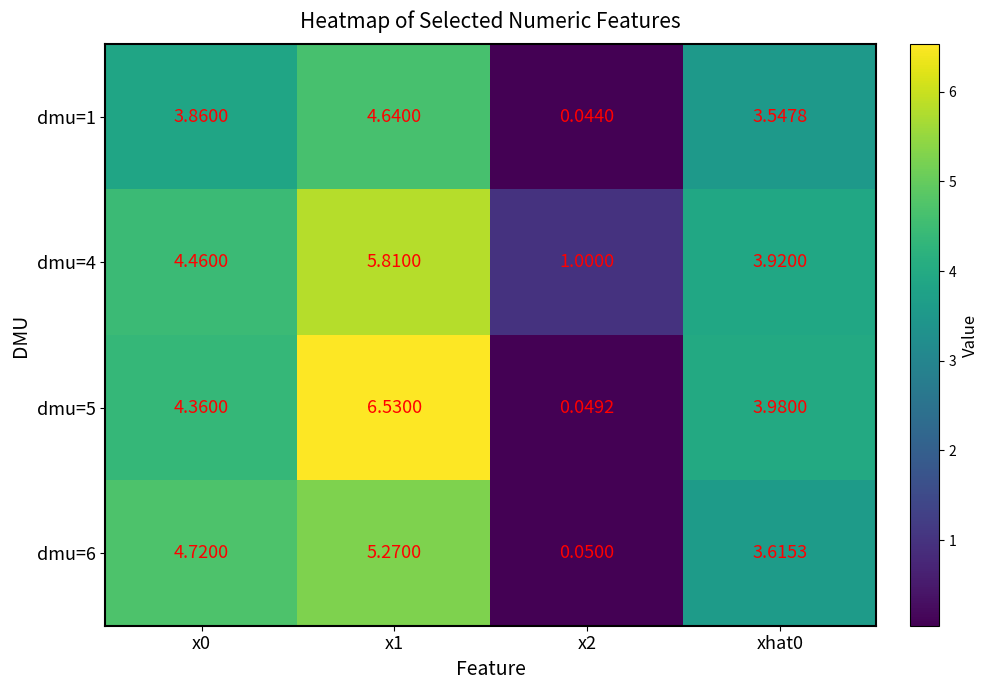

Is the value of dmu=4 at xhat0 greater than the value of dmu=5 at x1?

No